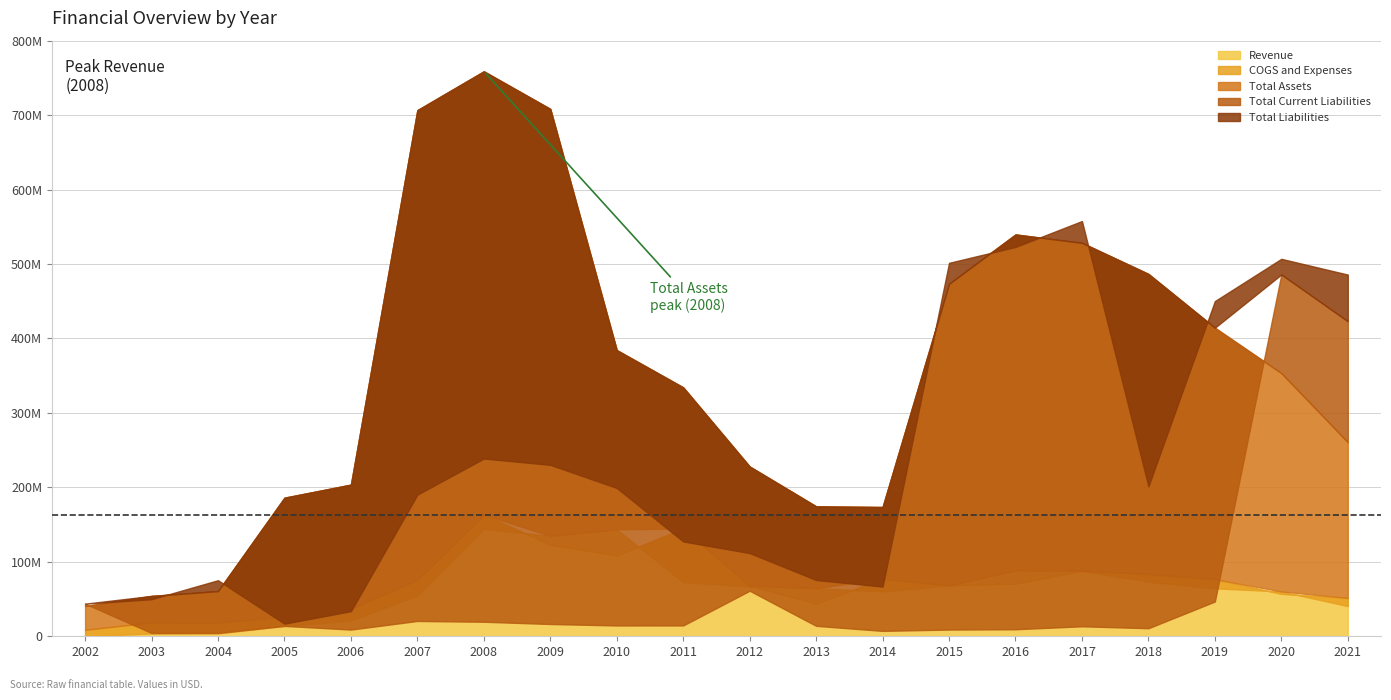

True or false: COGS and Expenses and Total Liabilities cross at least once.

False